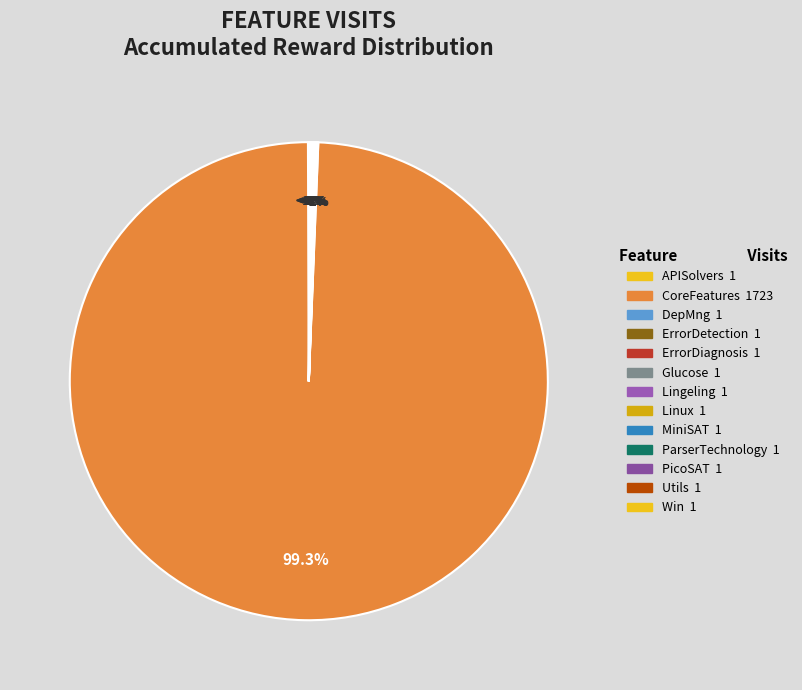

Which slice represents more than half of the pie?

CoreFeatures